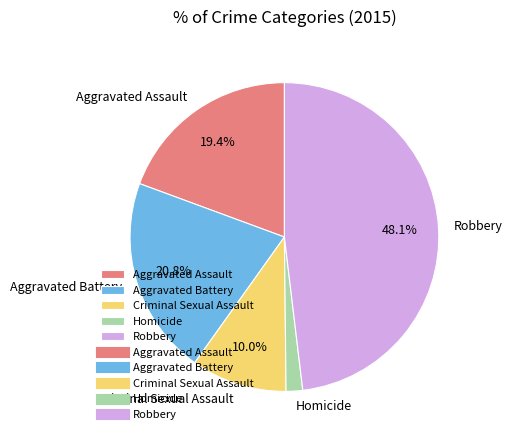

Does Aggravated Battery account for over 50% of the chart?

No